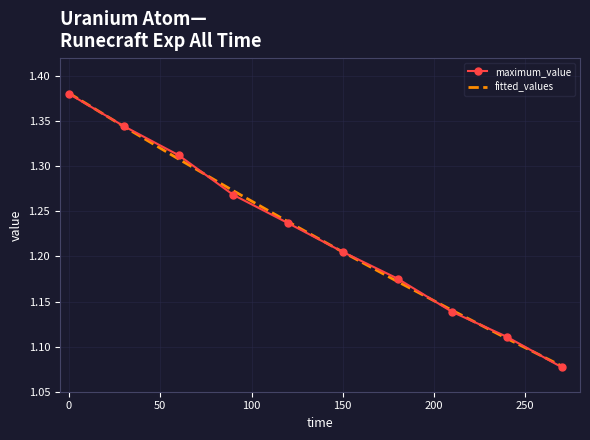

Which series has the largest range (max minus min)?

maximum_value